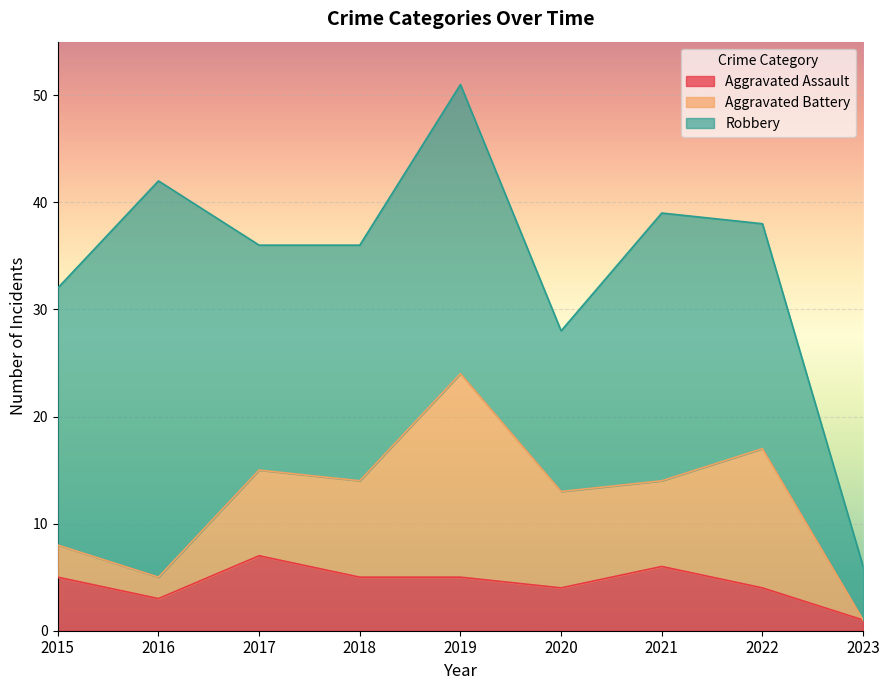

Which series has the largest range (max minus min)?

Robbery